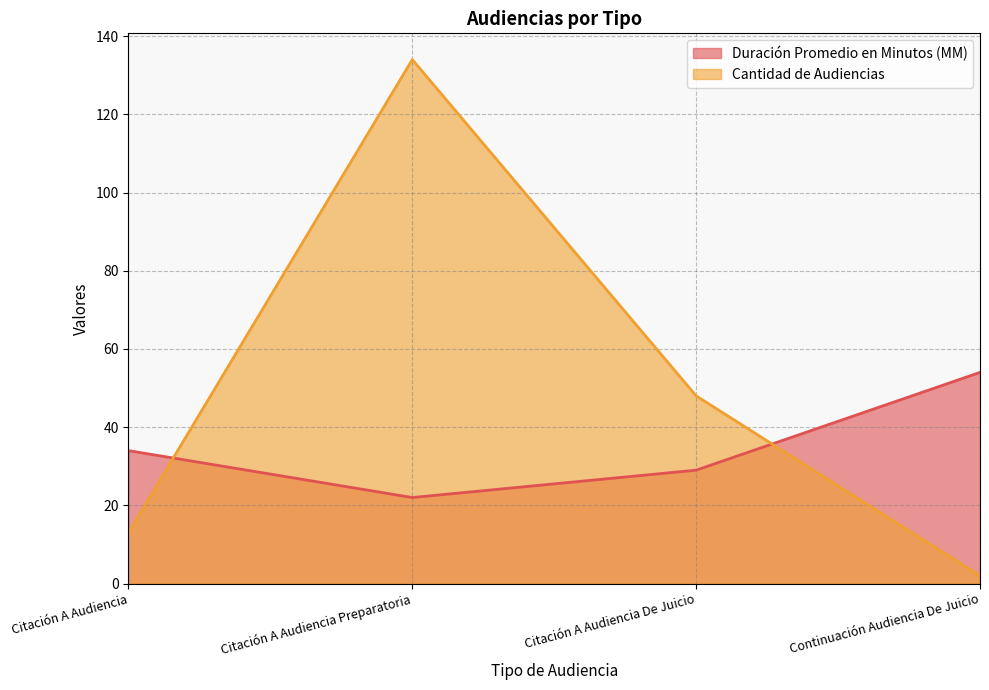

Which series has the widest spread of values?

Cantidad de Audiencias